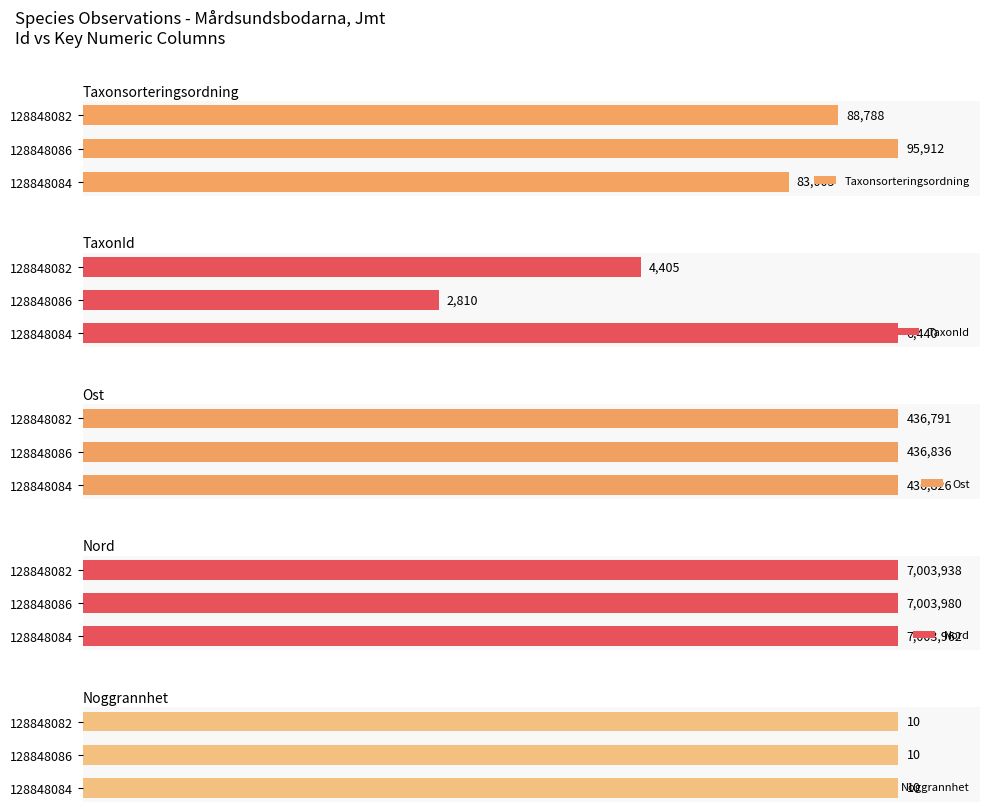

Which series has the widest spread of values?

TaxonId